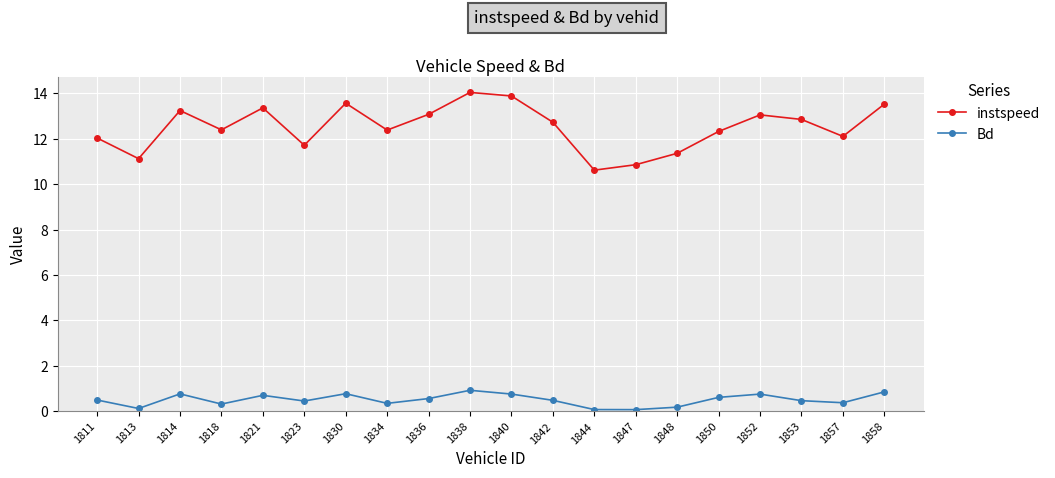

At which category does Bd reach its first local valley?

1813